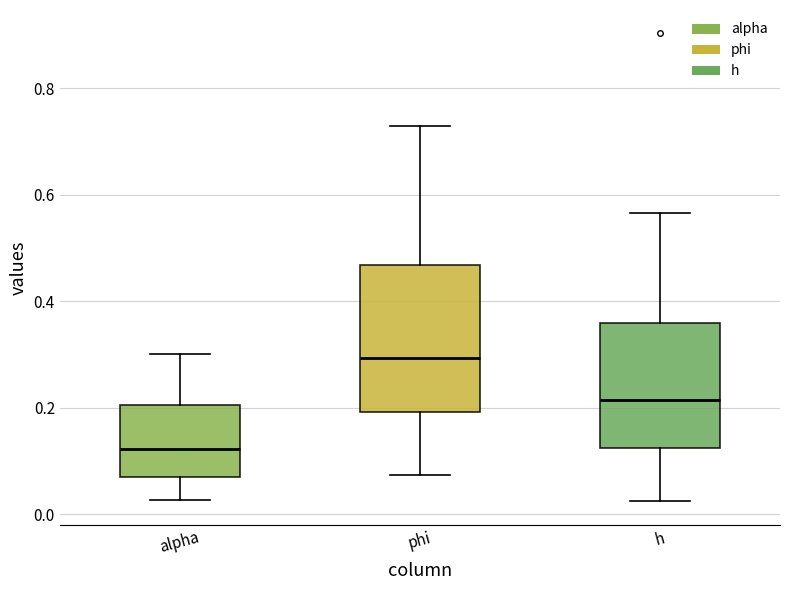

Which box's median line is the highest?

phi